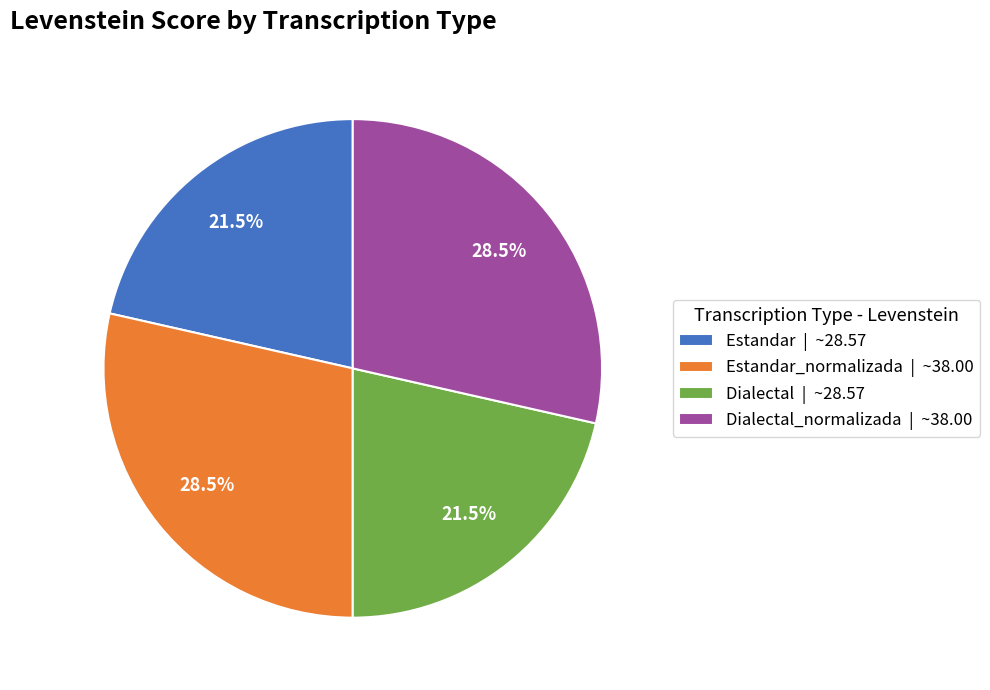

Between Estandar_normalizada | ~38.00 and Dialectal | ~28.57, which is larger?

Estandar_normalizada | ~38.00